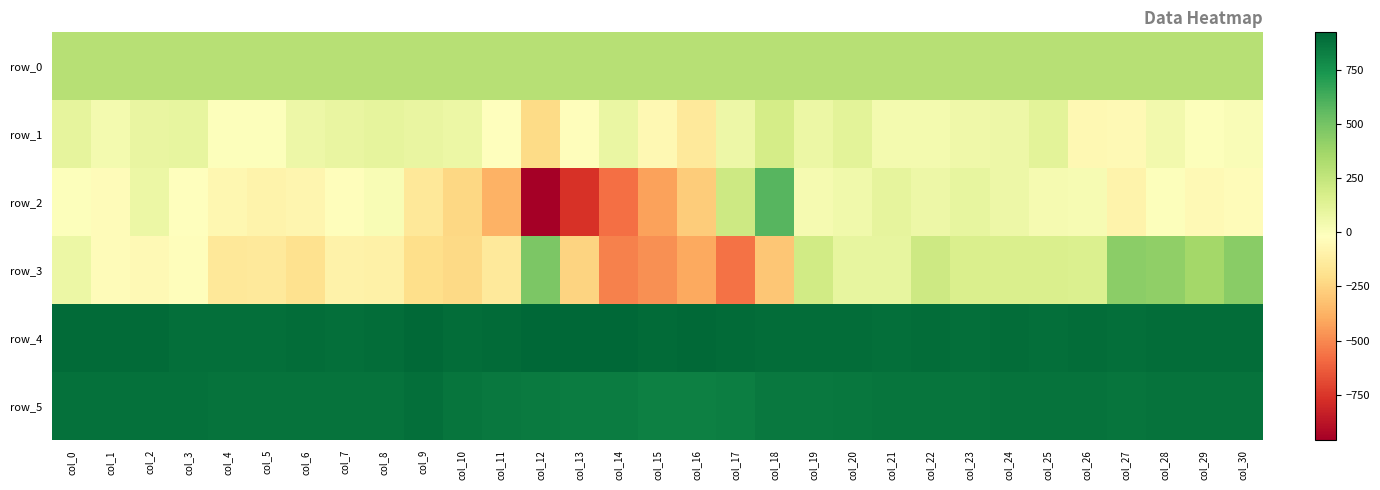

What is the difference between the maximum and minimum values in the row_3 series?

1049.0